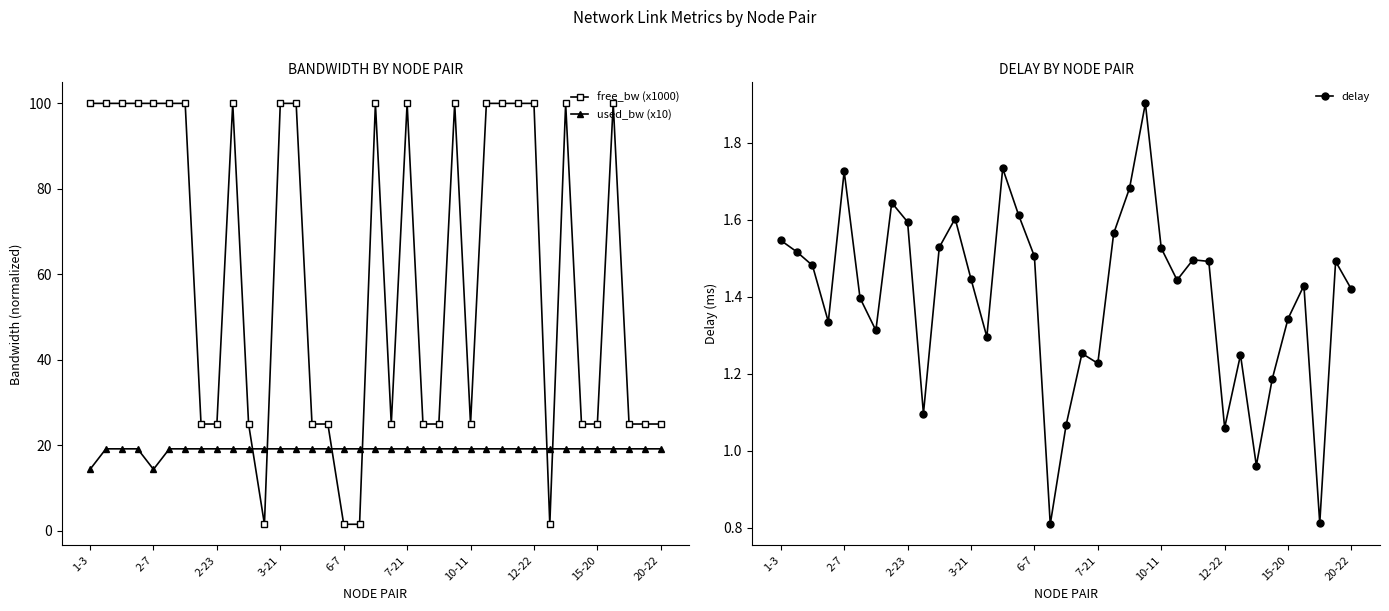

What is the total value across all series at 17?

21.6